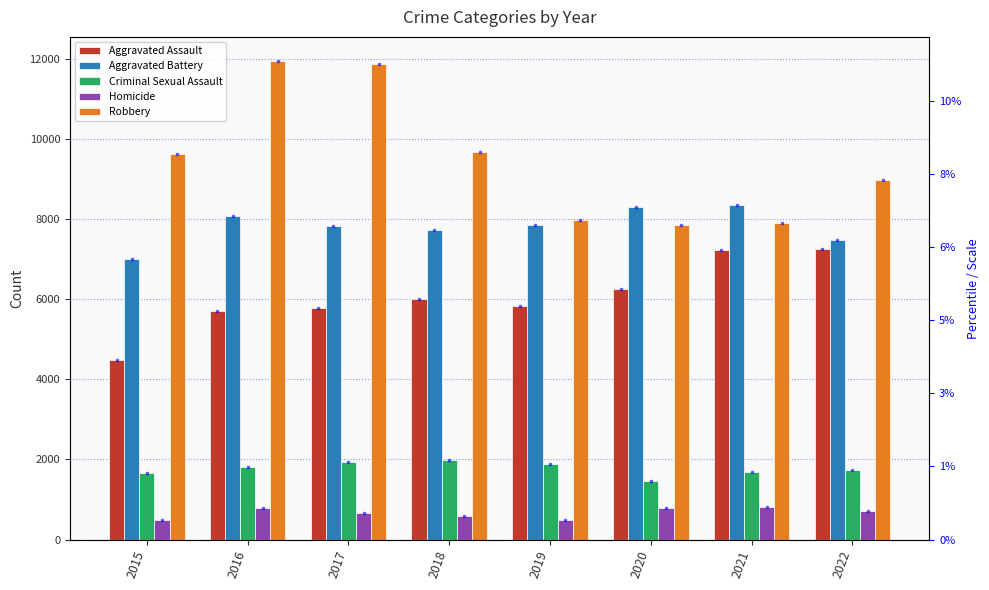

At 2019, list the series in order from smallest to largest.

Homicide, Criminal Sexual Assault, Aggravated Assault, Aggravated Battery, Robbery